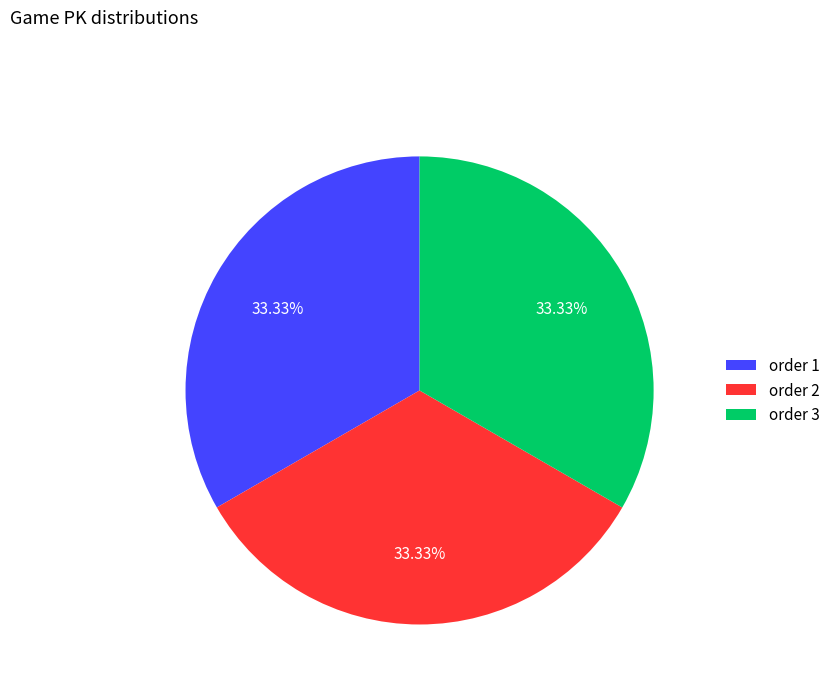

What is the ratio of the value at order 2 to the value at order 1?

1.0